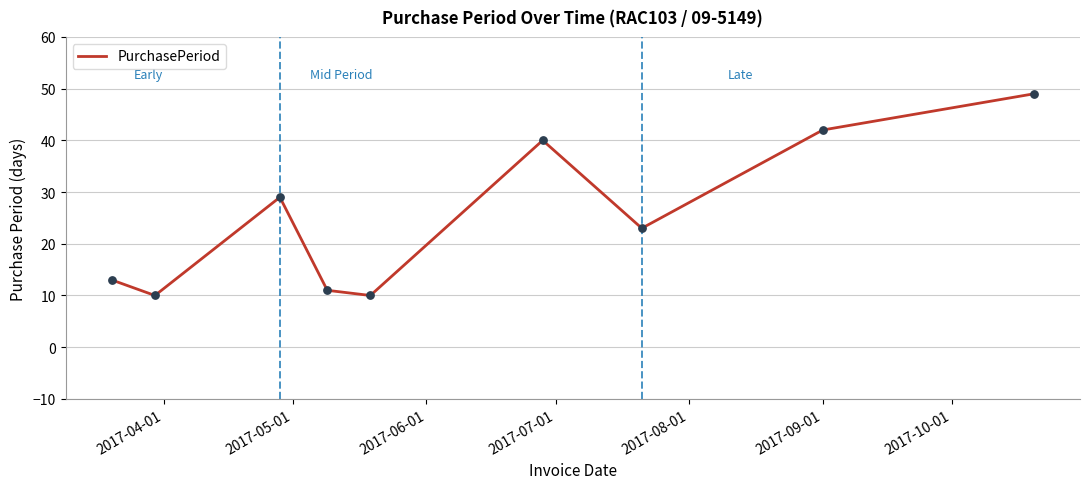

What is the maximum value shown in the chart?

49